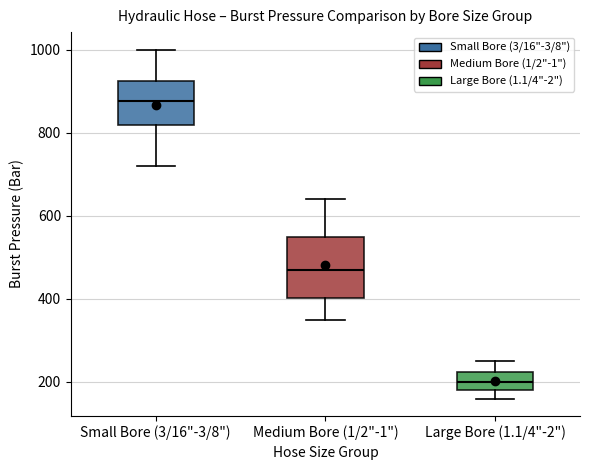

Reading left to right, transcribe this box plot: for each box, give where its median line is, the range the box spans, and where its two whiskers end, as read against the y-axis. The values are not printed on the chart, so give them approximately, as read against the axis.

Small Bore (3/16"-3/8"): median 880, box 820 to 920, whiskers 720 to 1000
Medium Bore (1/2"-1"): median 480, box 400 to 560, whiskers 360 to 640
Large Bore (1.1/4"-2"): median 200, box 180 to 220, whiskers 160 to 260